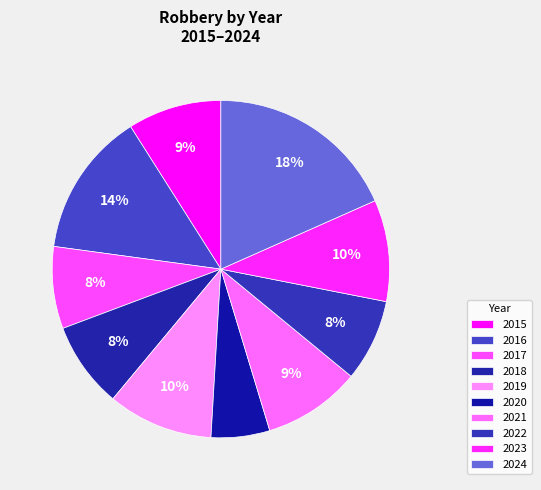

Count the number of slices in the pie.

10